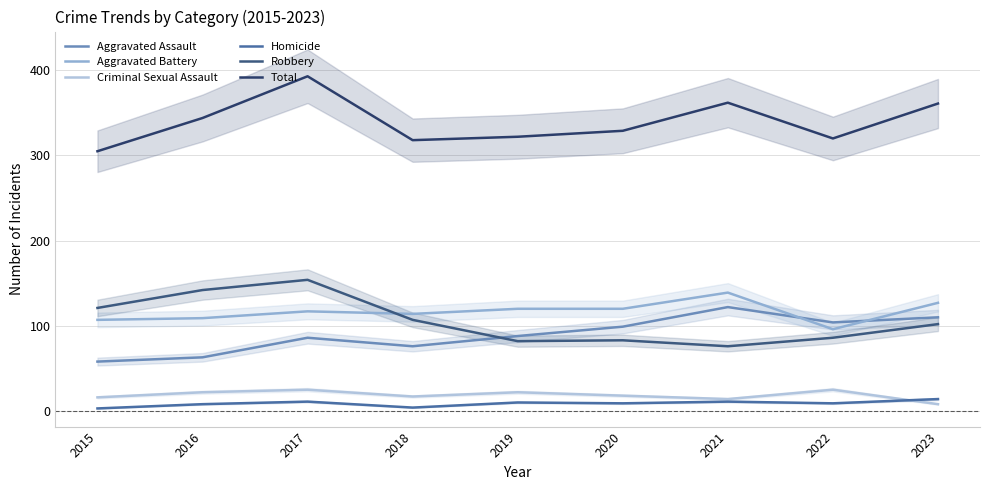

Which series changed the most between 2019 and 2021?

Total